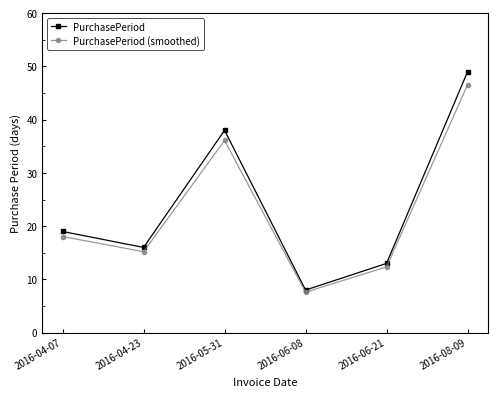

At which category does PurchasePeriod reach its first local peak?

2016-05-31